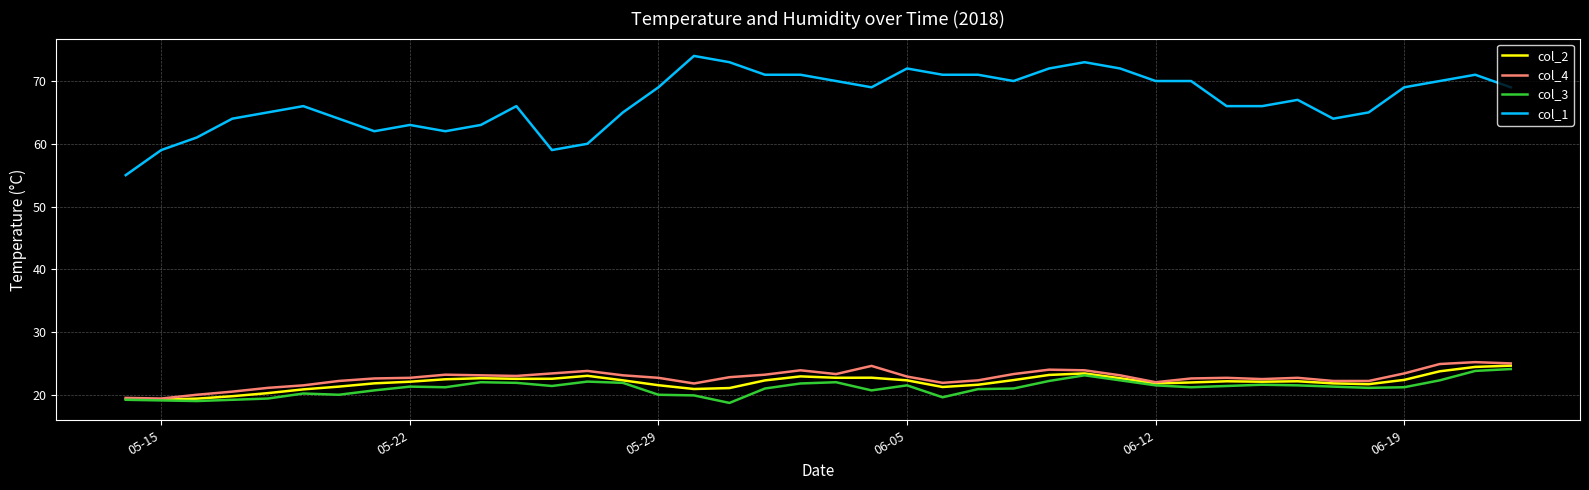

What is the greatest value displayed?

74.0